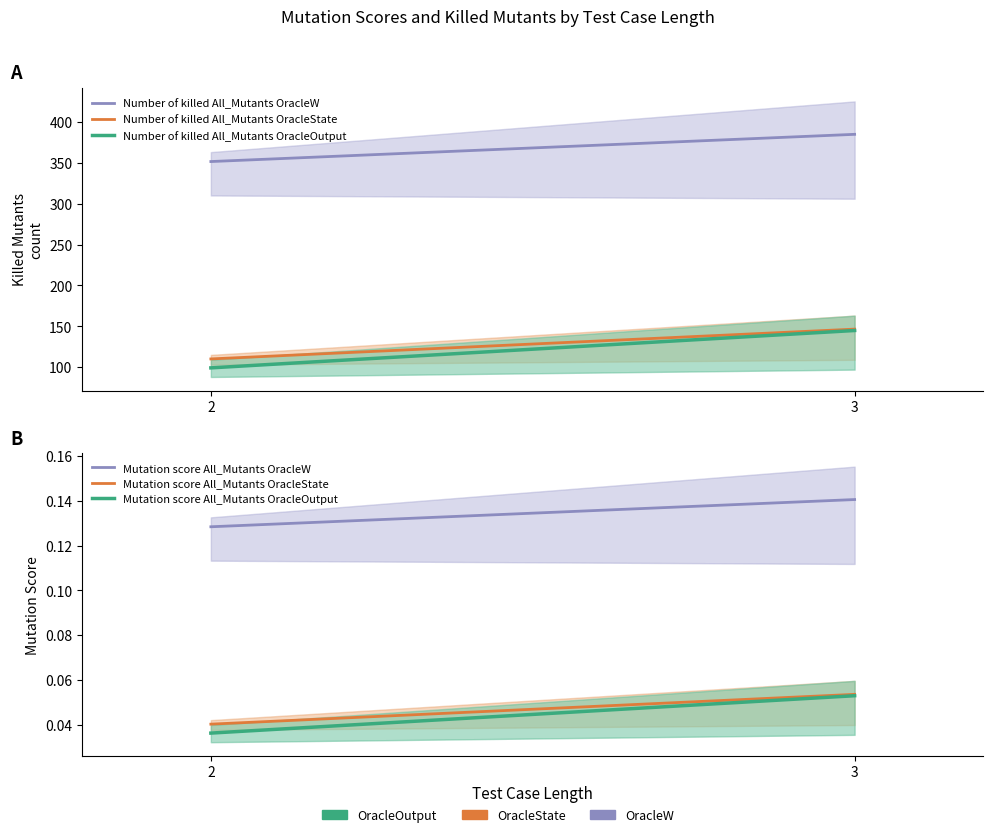

At which label does Number of killed All_Mutants OracleW reach its peak?

3